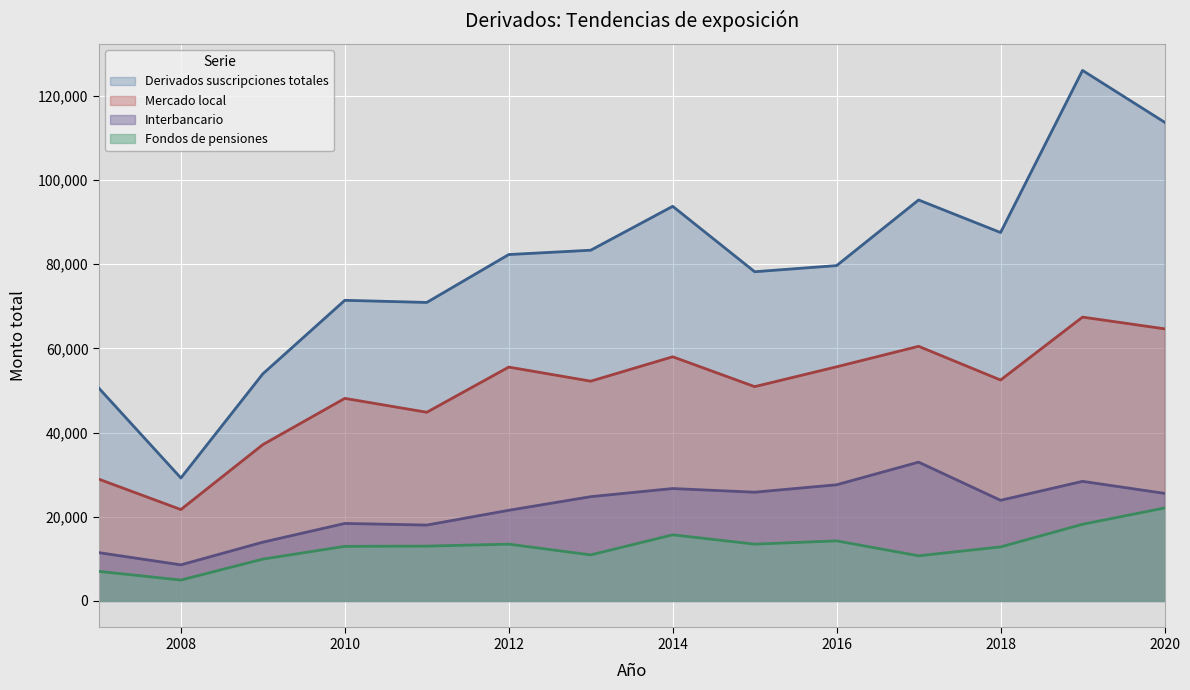

What is the greatest value displayed?

126015